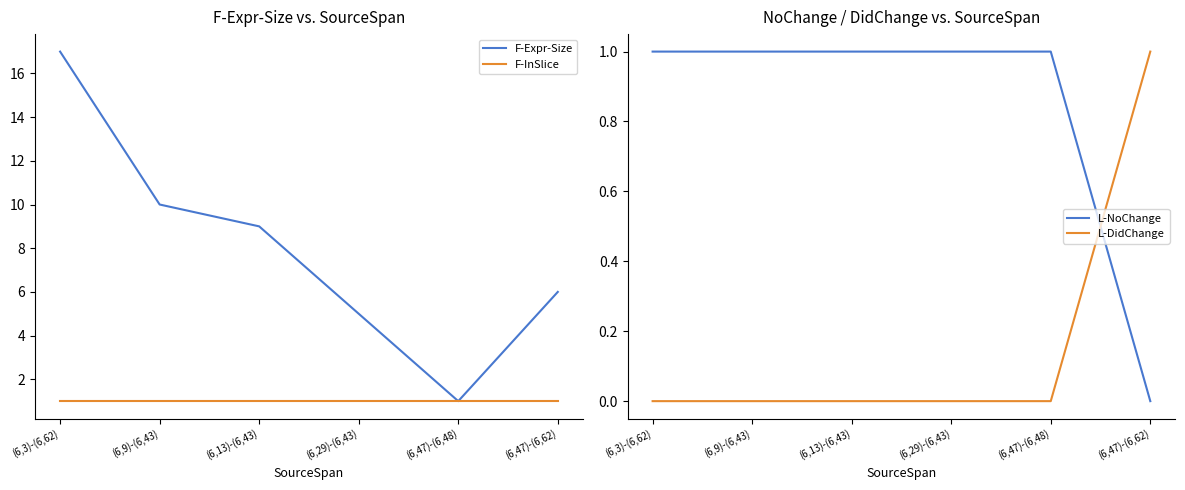

The F-InSlice series shows 1 at (6,47)-(6,62). True or false?

True